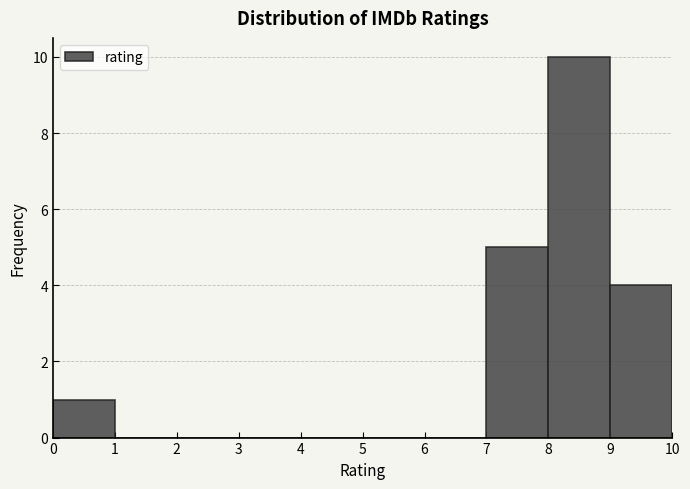

Which range on the x-axis has the tallest bar?

8 to 9